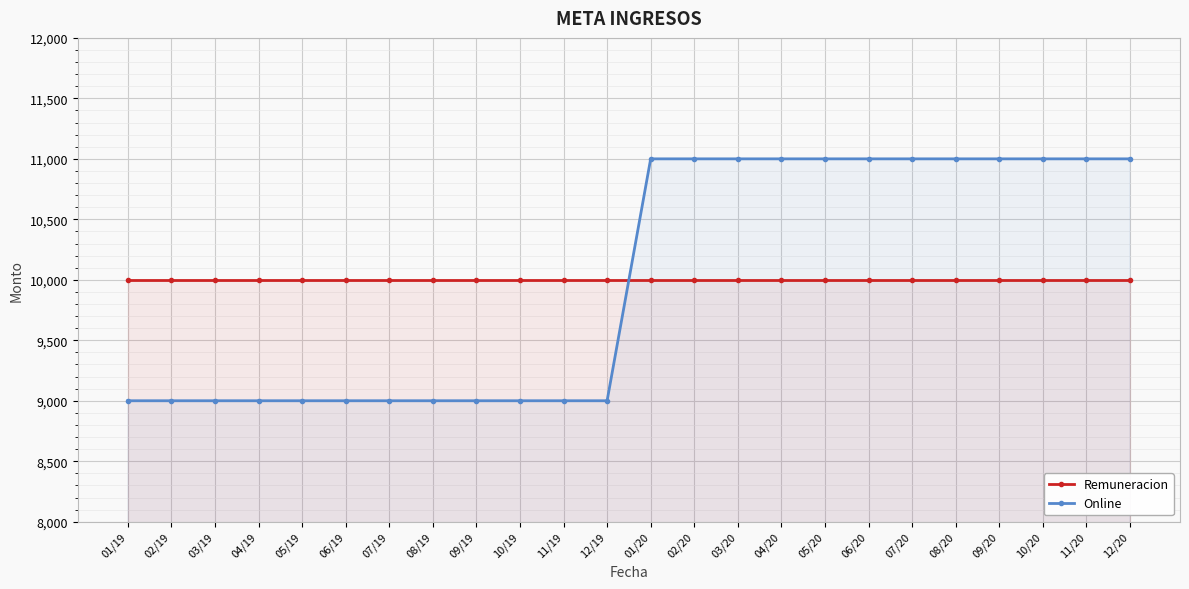

Read the Online value at 06/20, to the nearest 100.

11000